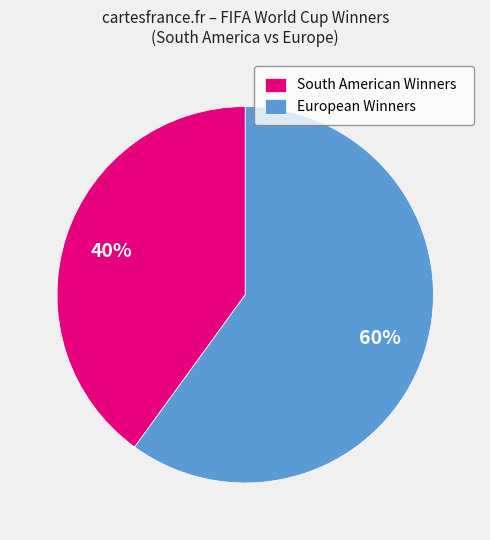

What is the ratio of the value at European Winners to the value at South American Winners?

1.5